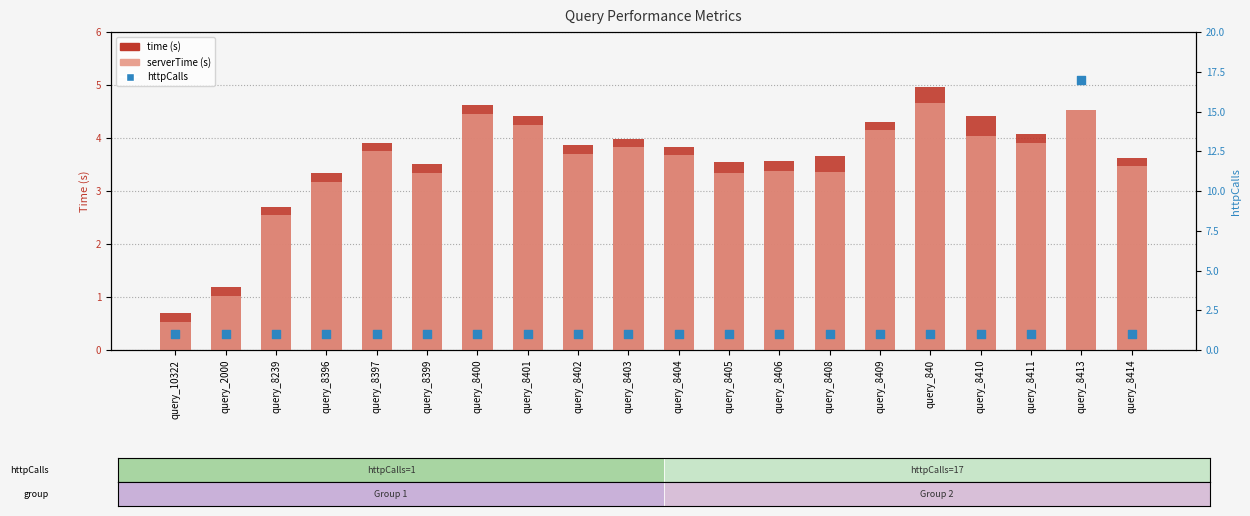

Which series has the largest Y range (max minus min)?

httpCalls